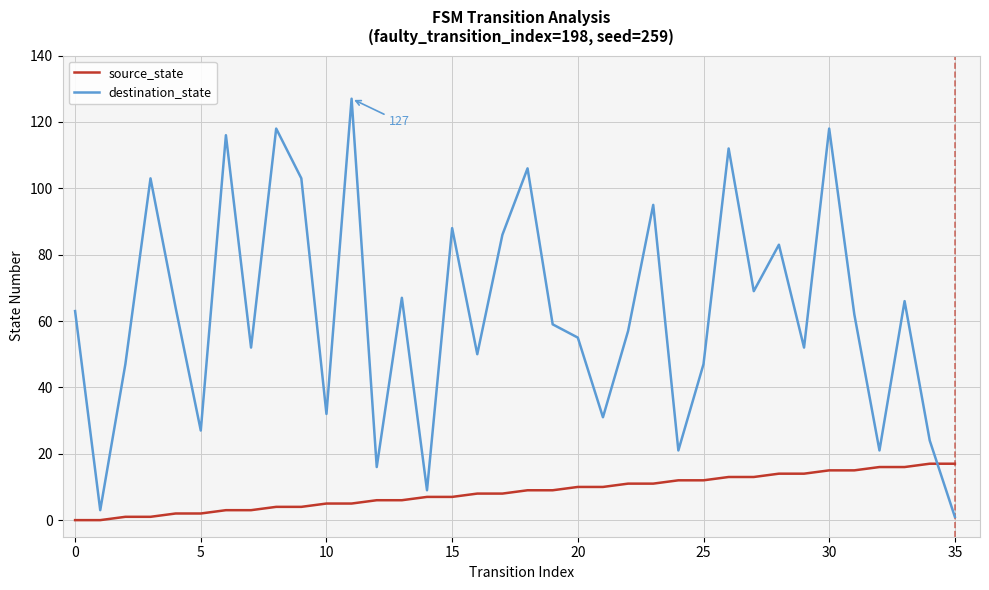

List the series in order of their peak value, lowest first.

source_state, destination_state